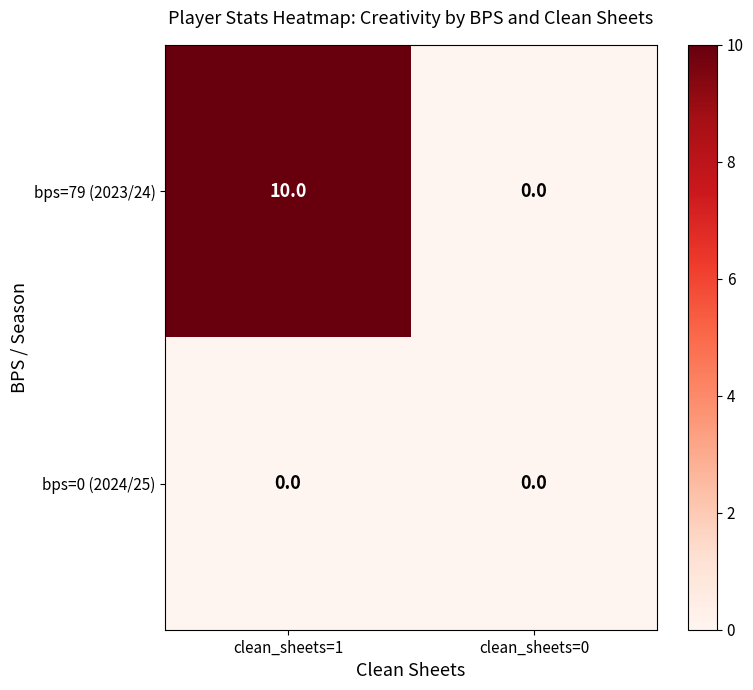

Which series has the largest range (max minus min)?

bps=79 (2023/24)